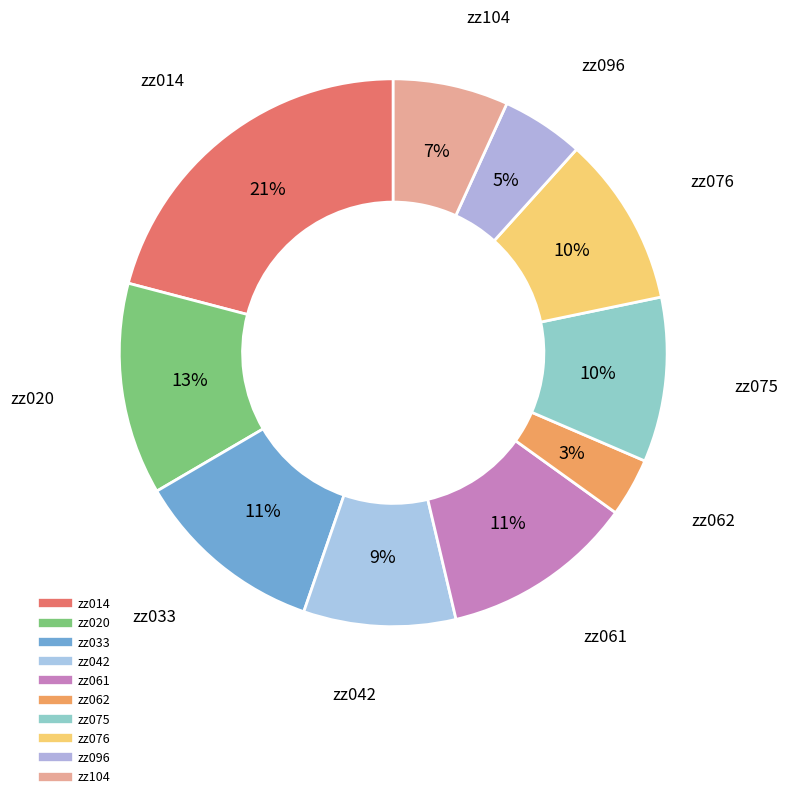

How many segments does this pie chart have?

10